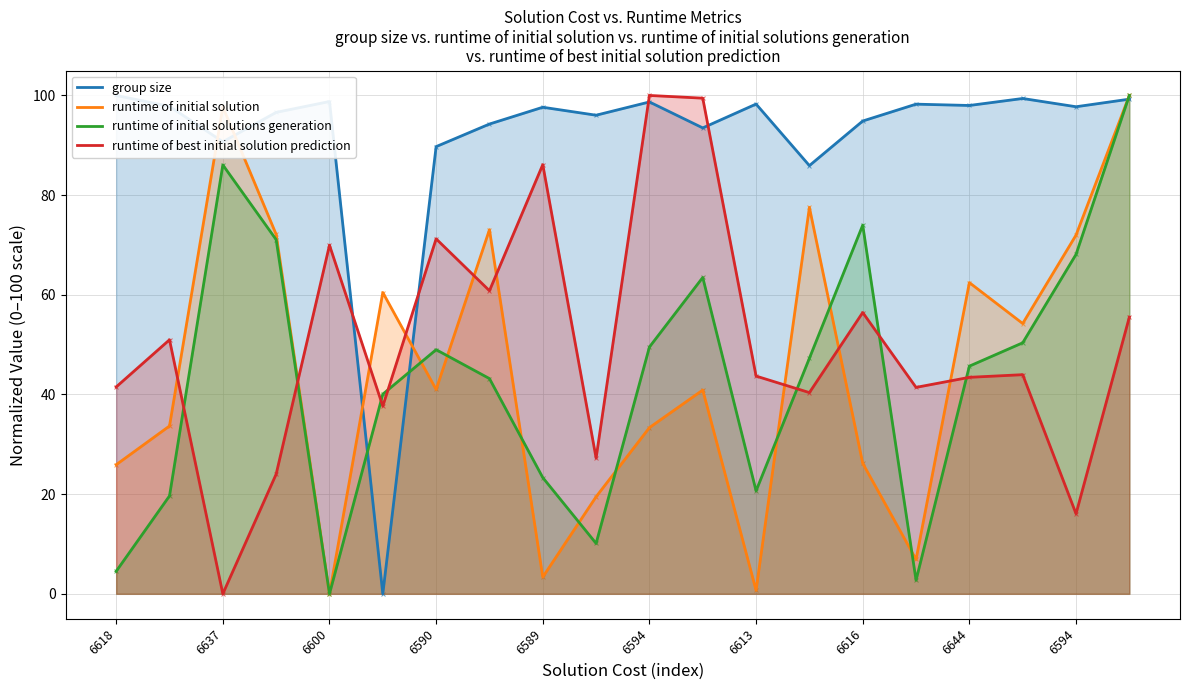

Which series contains the highest Y value?

group size